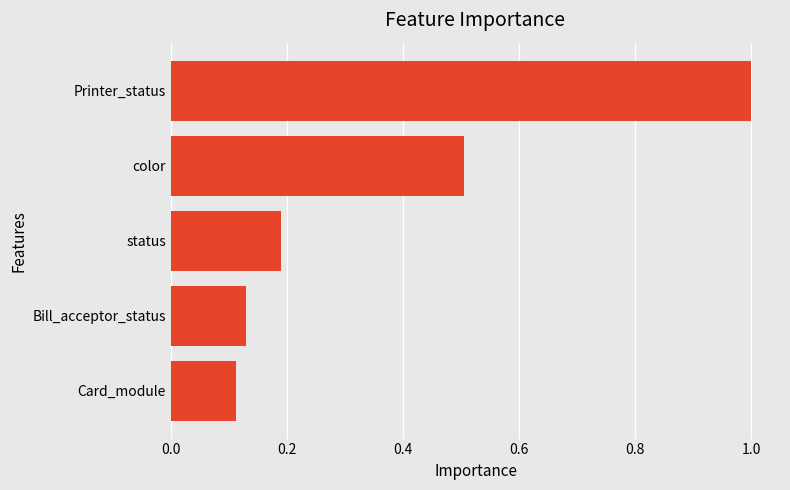

What is the label of the 3rd bar from the top?

status